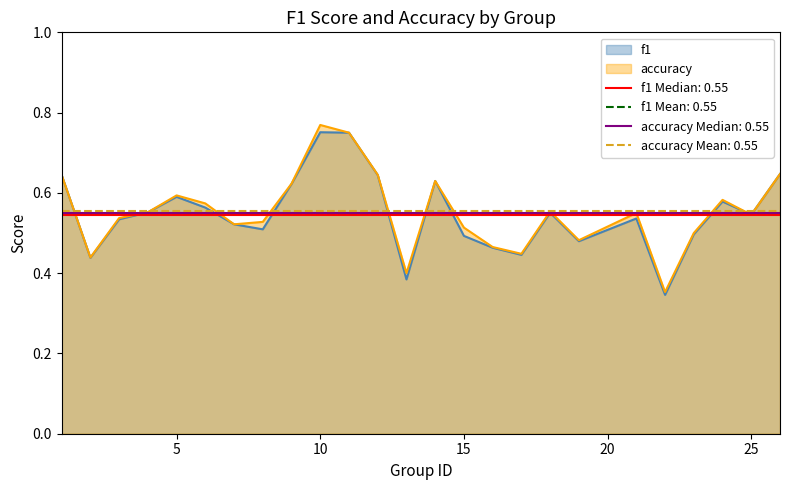

Read the accuracy value at 16.

0.5